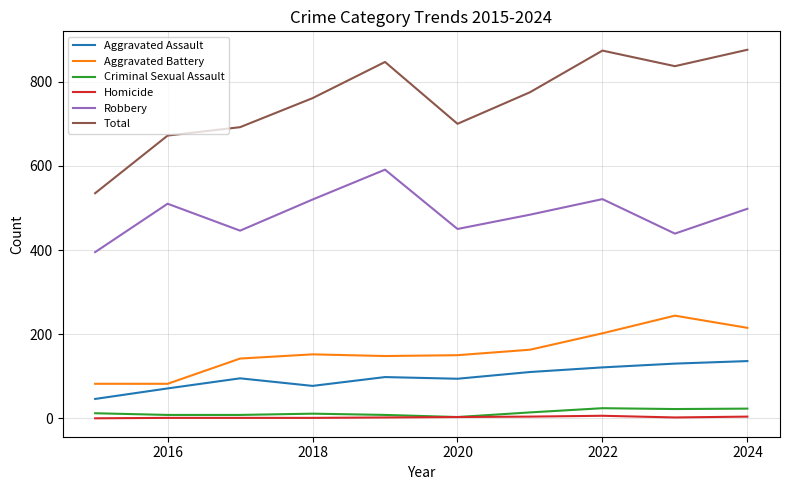

What is the highest value of the Criminal Sexual Assault series?

24